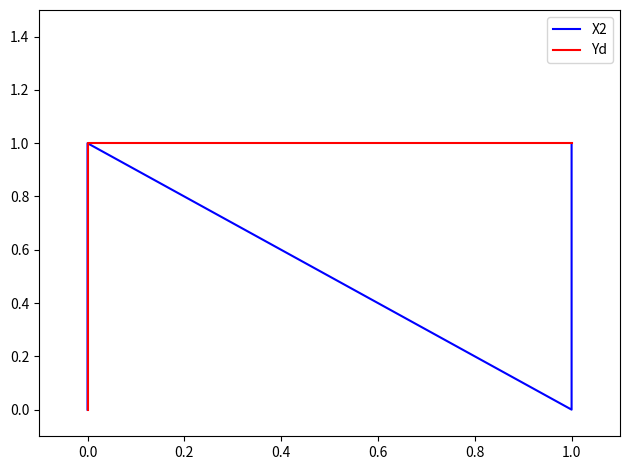

List the series in order of their overall mean, lowest first.

X2, Yd